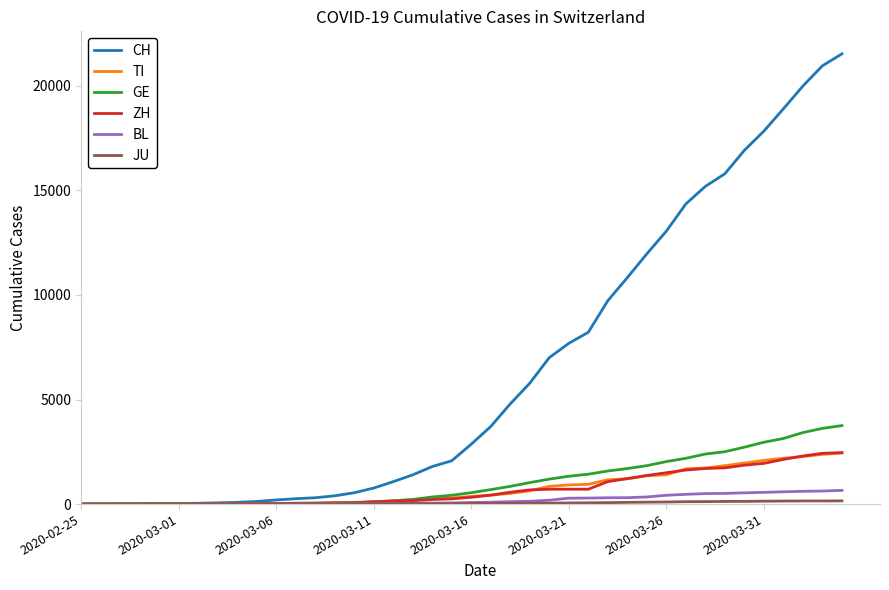

Count the number of data series in this chart.

6